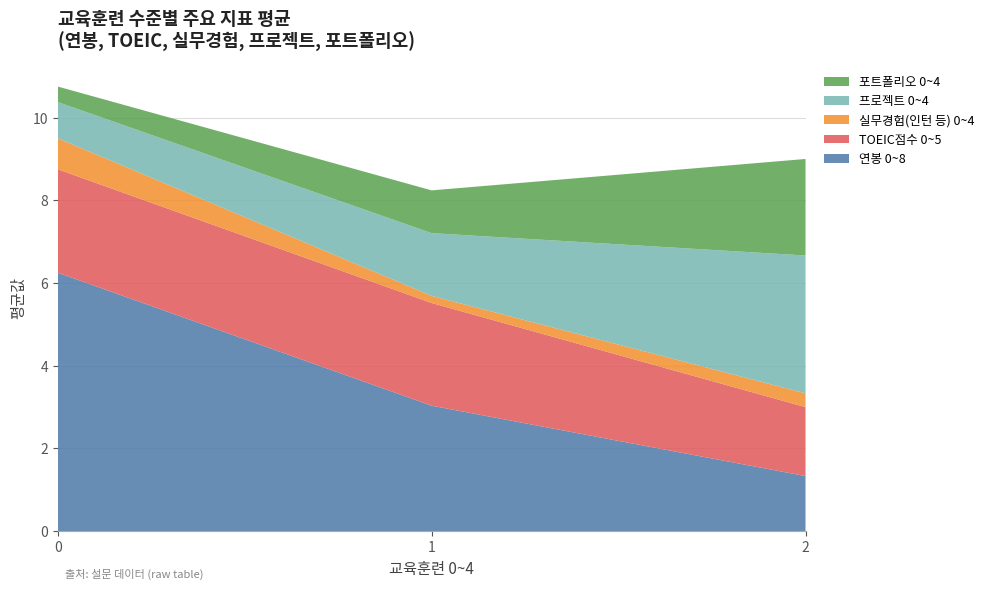

True or false: 연봉 0~8 has a value of 3.0 at 1.

True